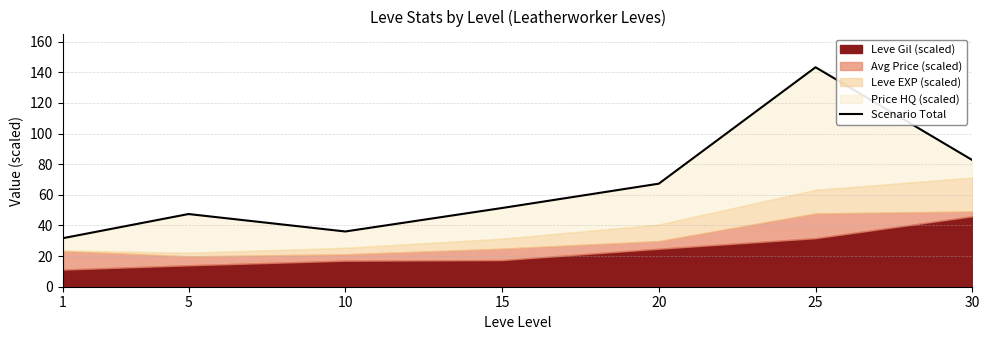

How many lines are shown in the chart?

1